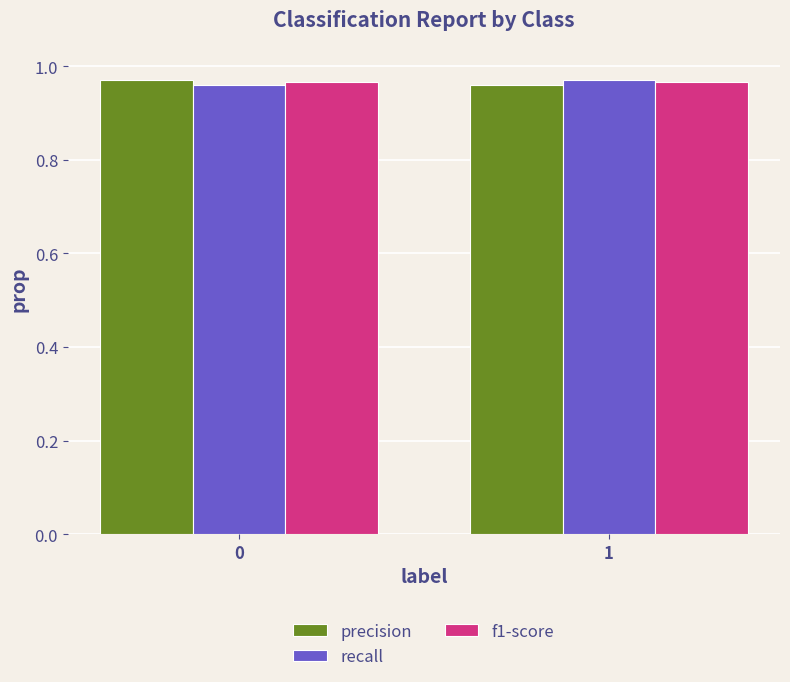

What is the sum of all f1-score values?

1.9